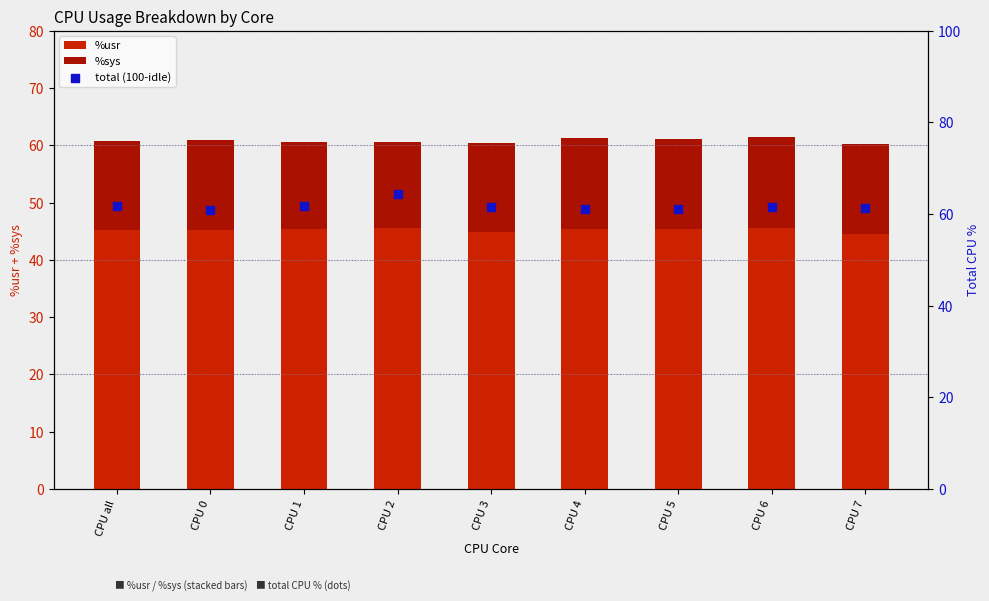

What are all the series names shown in the legend?

%usr, %sys, total (100-idle)